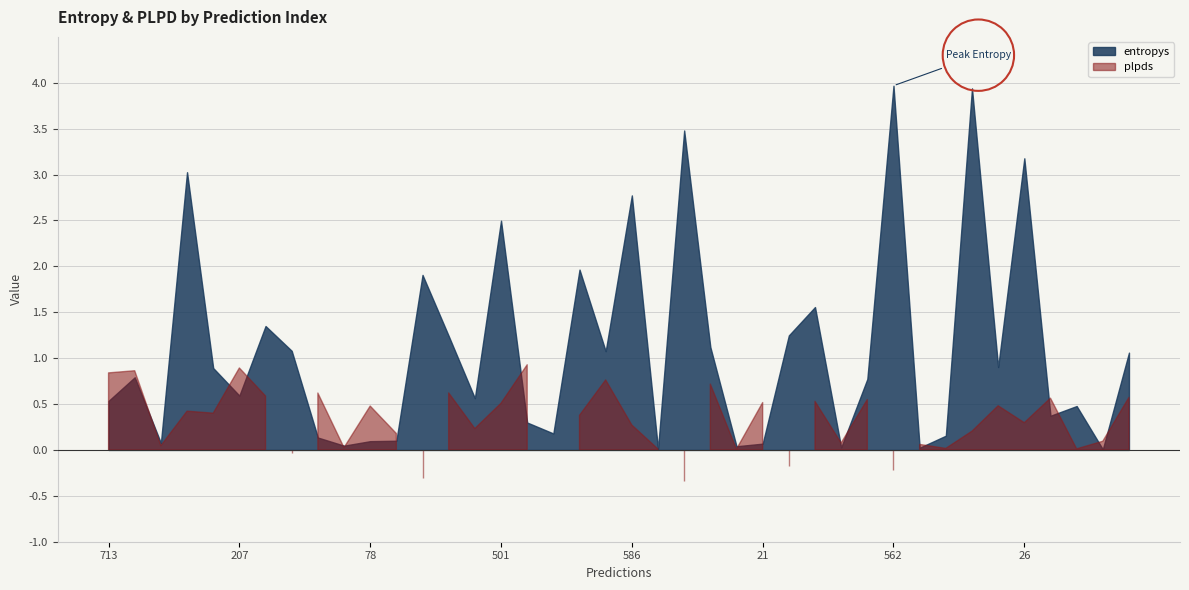

How many interior local peaks does the plpds series have?

15